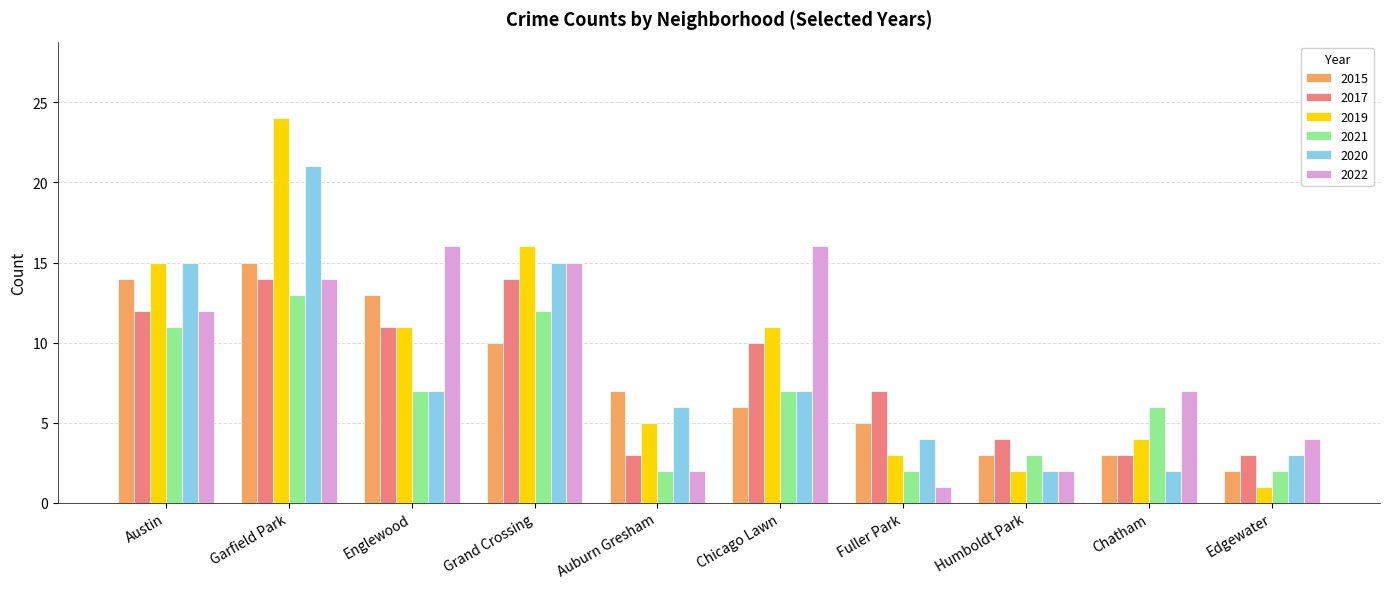

What is the difference between the highest and lowest values at Grand Crossing?

6